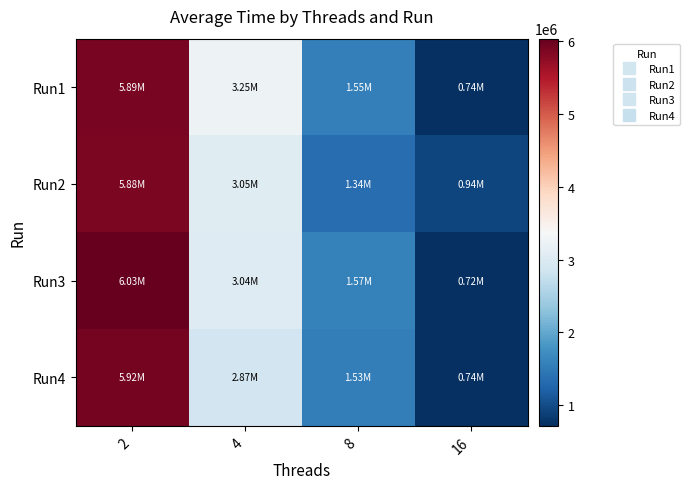

Rank the series at 16 from lowest to highest value.

Run3, Run1, Run4, Run2